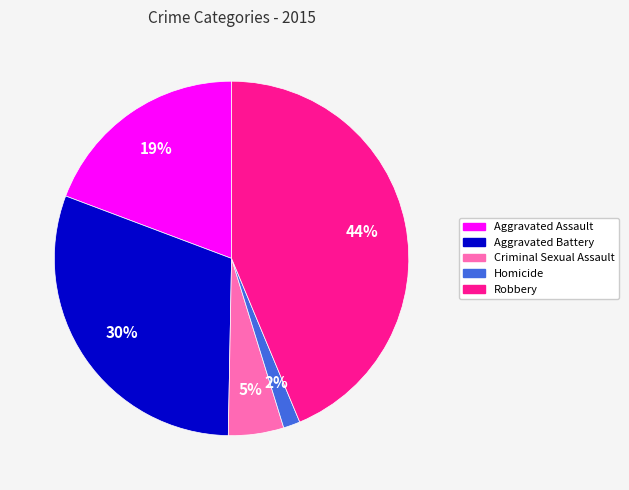

How many slices are in this pie chart?

5